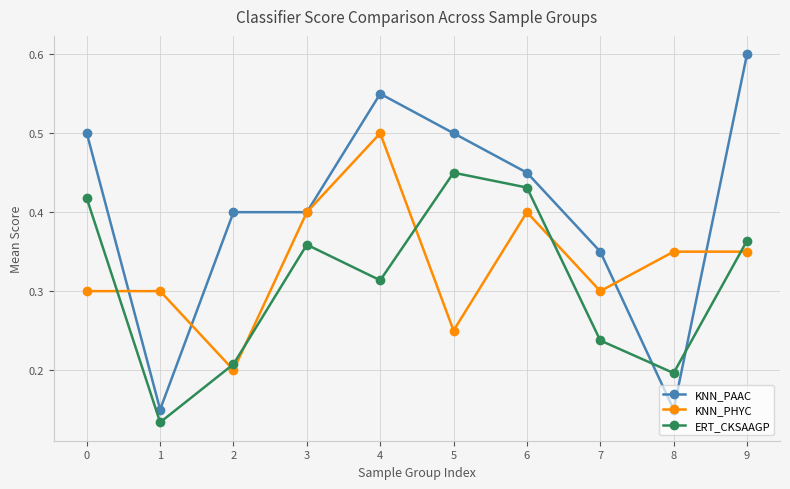

After their last crossing, which series has the higher values: KNN_PAAC or ERT_CKSAAGP?

KNN_PAAC